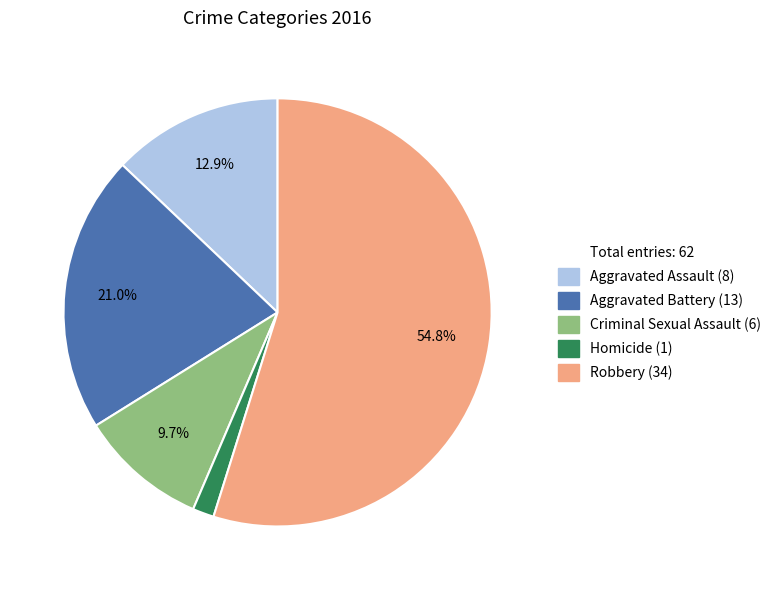

Does any single category account for the majority?

Yes